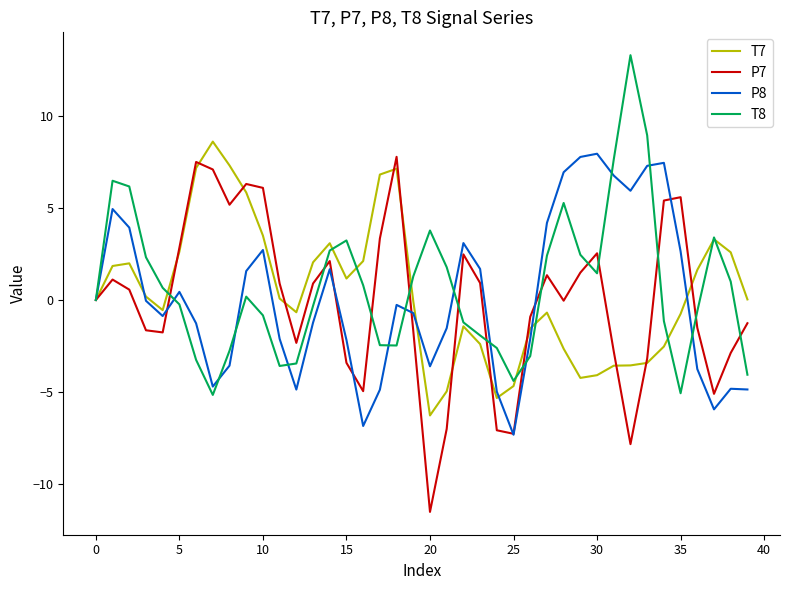

What is the greatest value displayed?

13.3